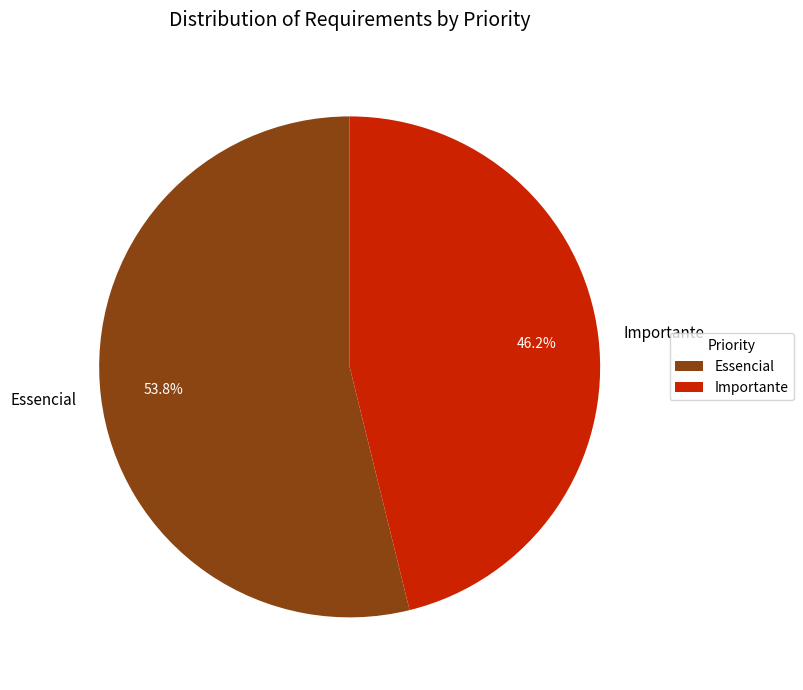

What percentage do Essencial and Importante together represent?

100.0%